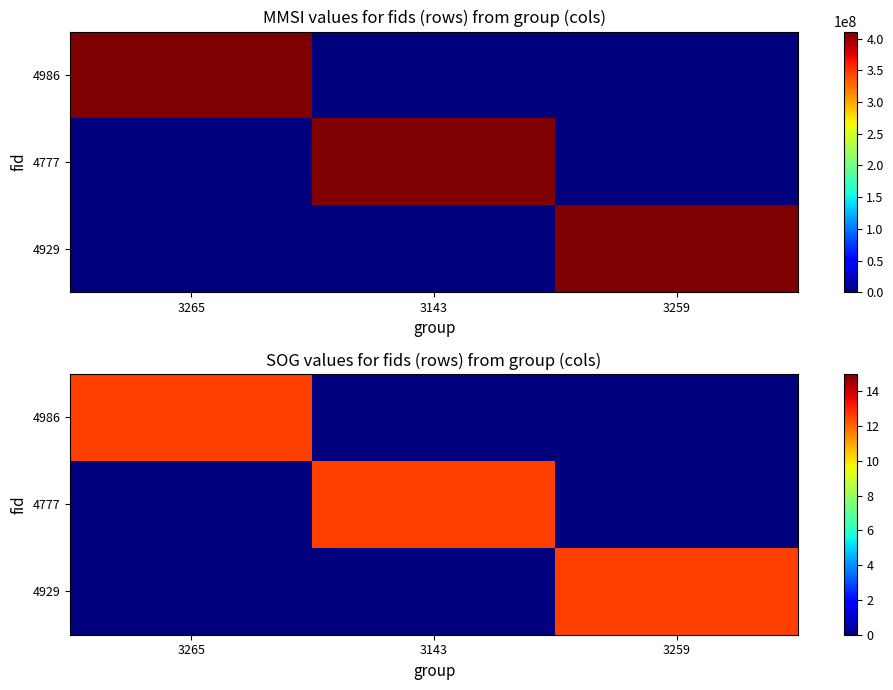

At how many categories does at least one series exceed 2?

3